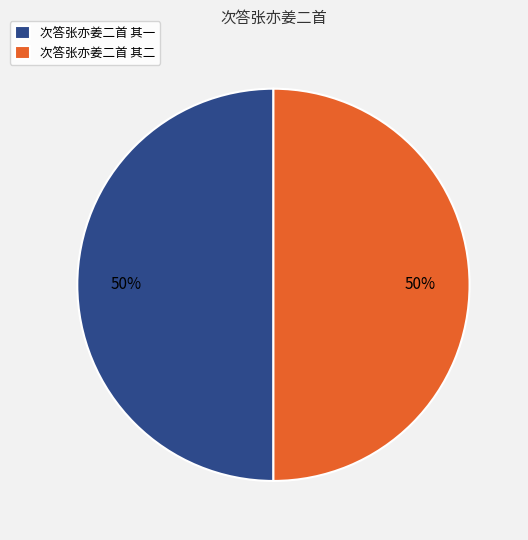

Do 次答张亦姜二首 其二 and 次答张亦姜二首 其一 together represent more than half of the pie?

Yes